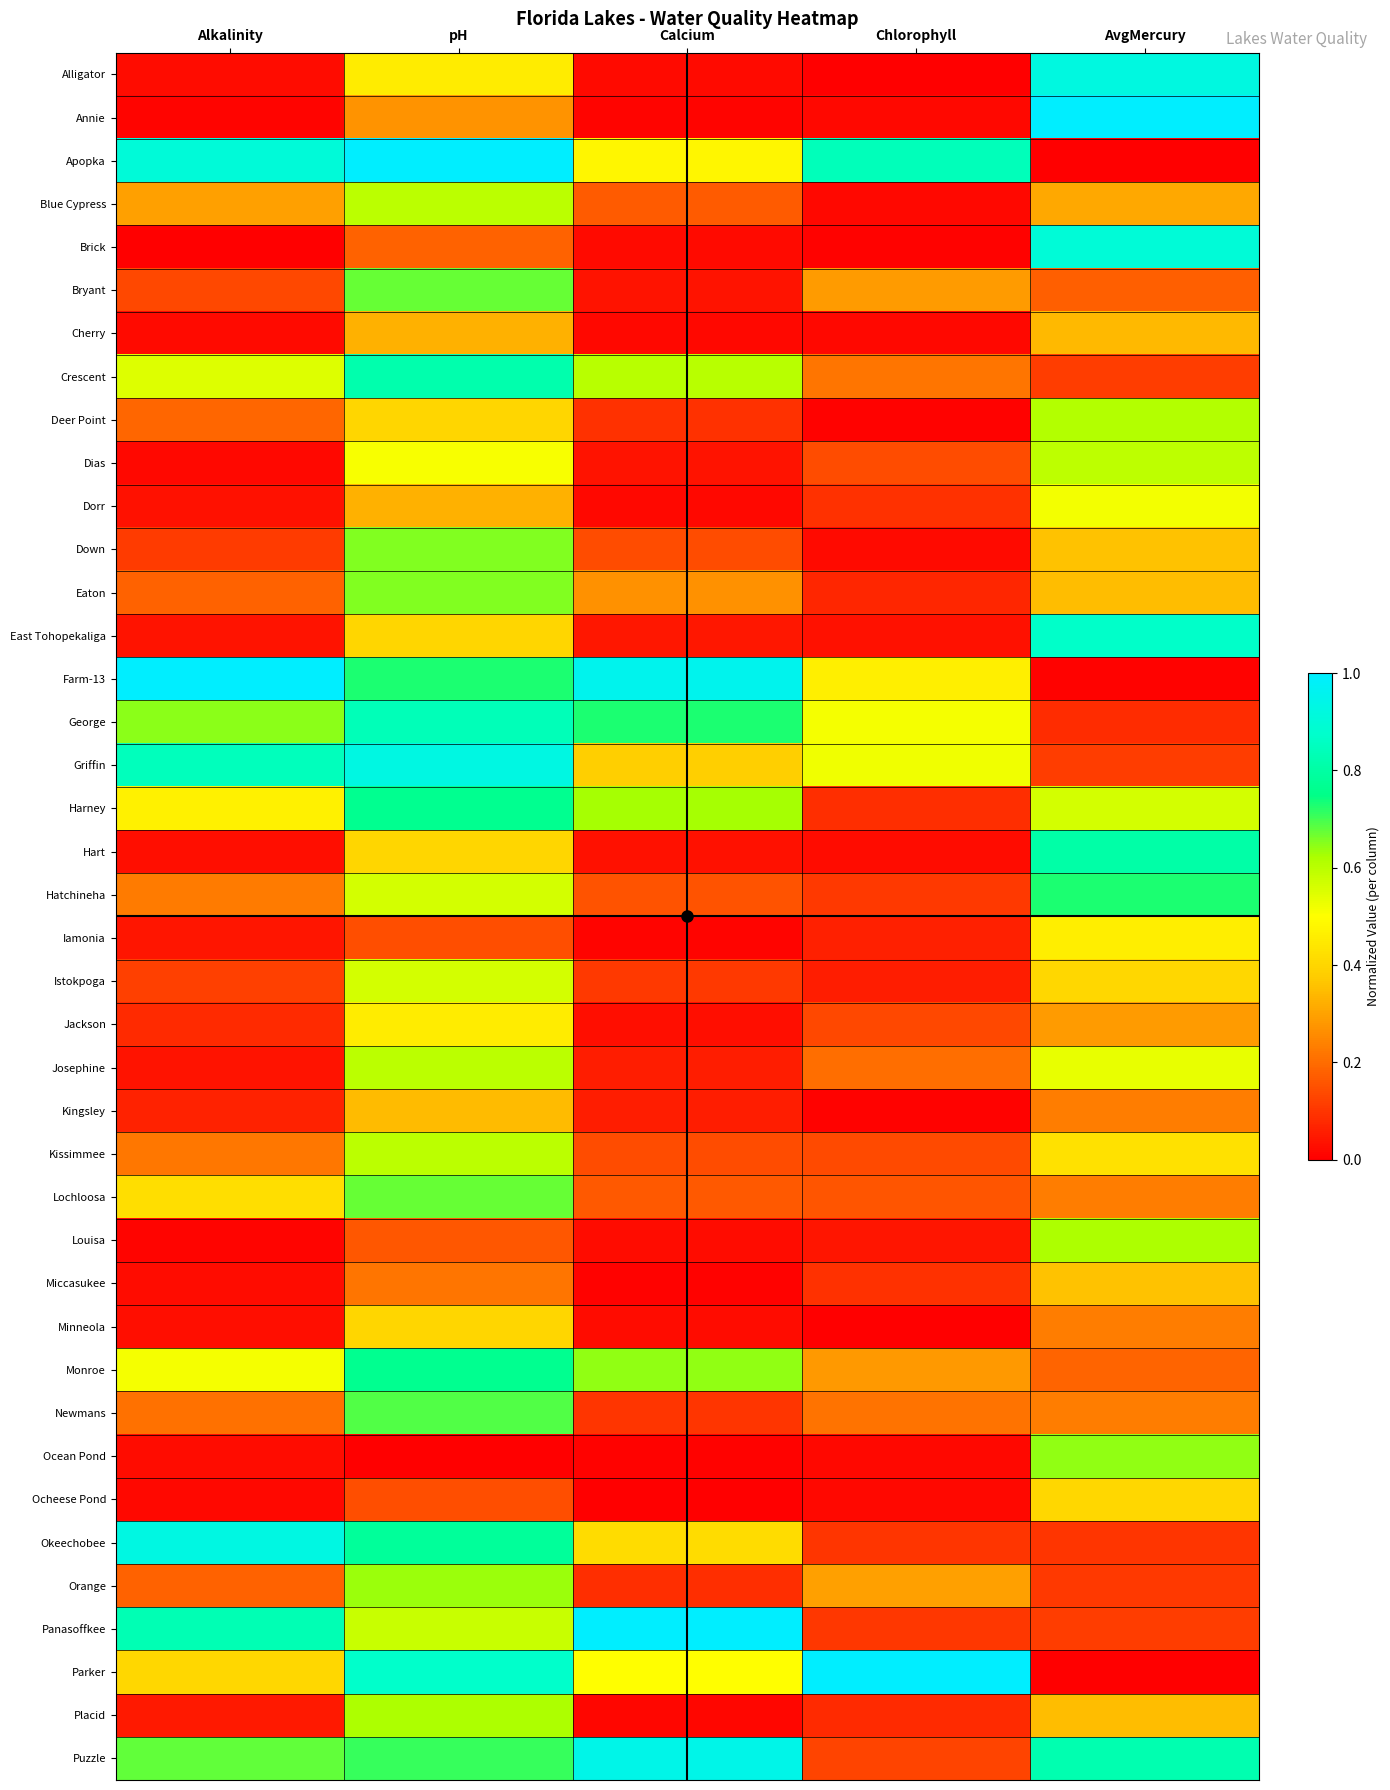

What is the total value across all series at AvgMercury?

16.1